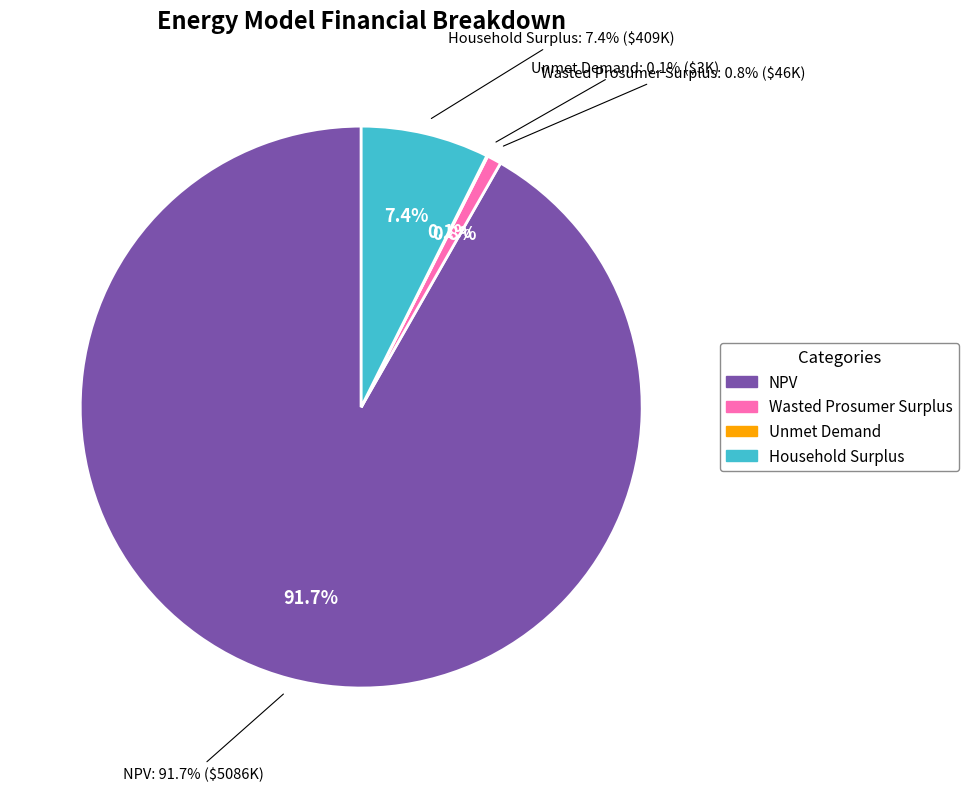

Is the sum of Household Surplus and Wasted Prosumer Surplus greater than half?

No